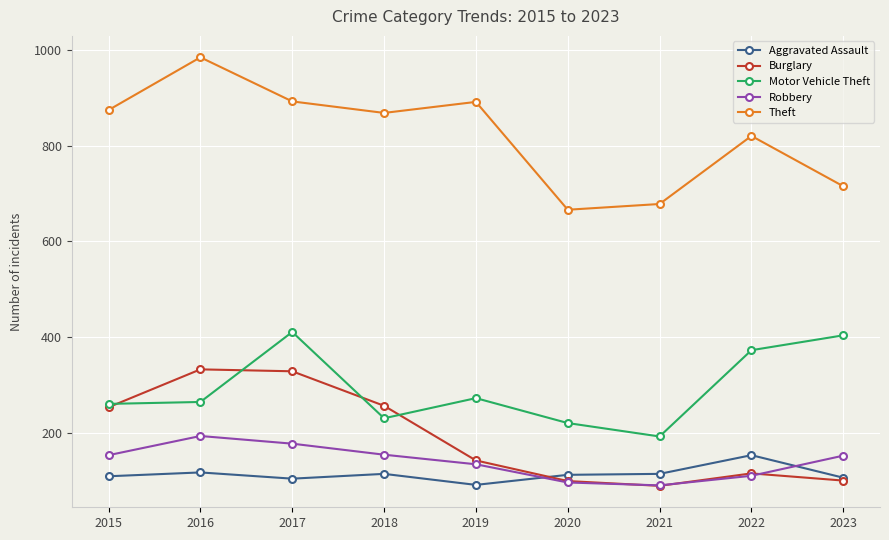

What is the difference between the Motor Vehicle Theft values at 2021 and 2018?

38